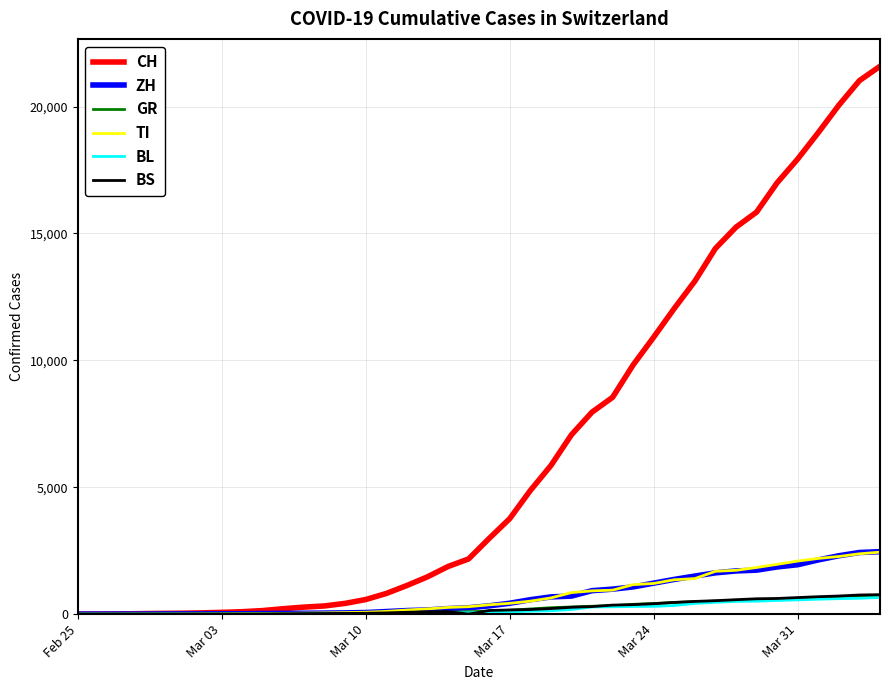

Which series has the widest spread of values?

CH